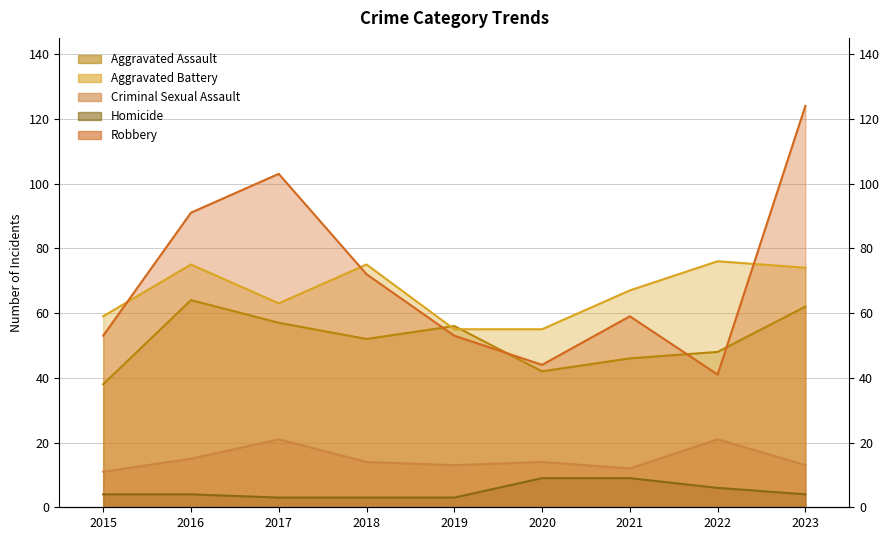

At which category does Robbery reach its first local peak?

2017